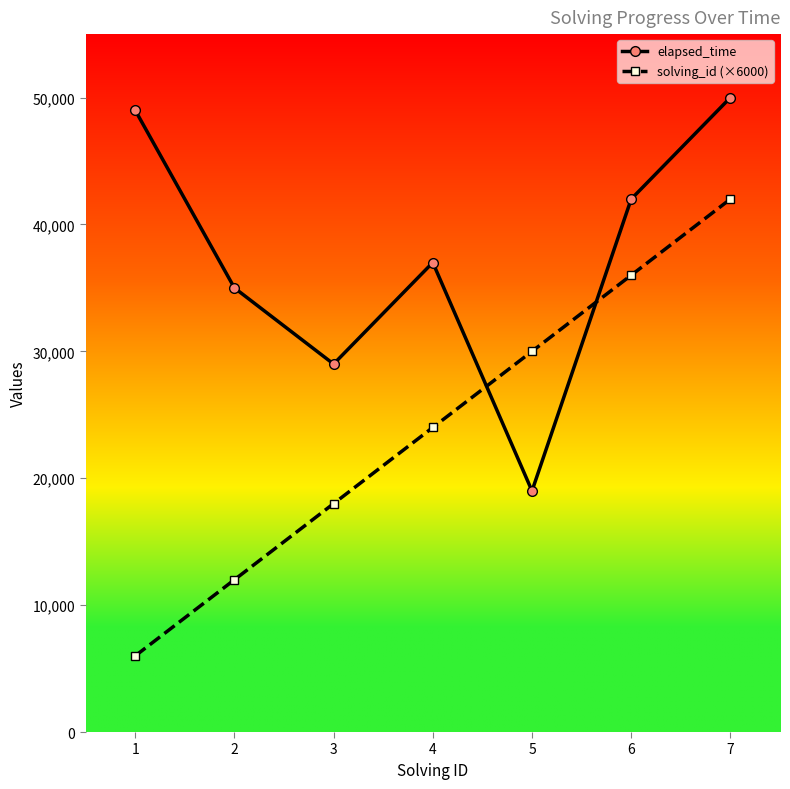

Reading left to right, list all the values displayed in this chart.

elapsed_time: 49000	35000	29000	37000	19000	42000	50000
solving_id (×6000): 6000	12000	18000	24000	30000	36000	42000